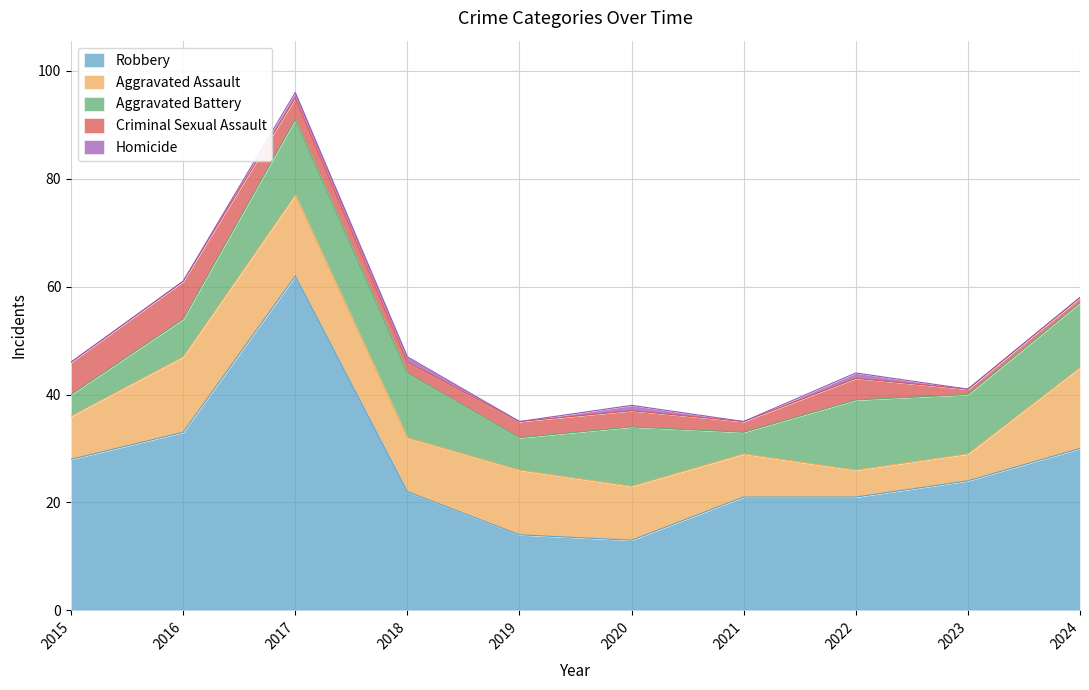

Reading left to right, extract all data points from this chart.

Robbery: 28	33	62	22	14	13	21	21	24	30
Aggravated Assault: 8	14	15	10	12	10	8	5	5	15
Aggravated Battery: 4	7	14	12	6	11	4	13	11	12
Criminal Sexual Assault: 6	7	4	2	3	3	2	4	1	1
Homicide: 0	0	1	1	0	1	0	1	0	0